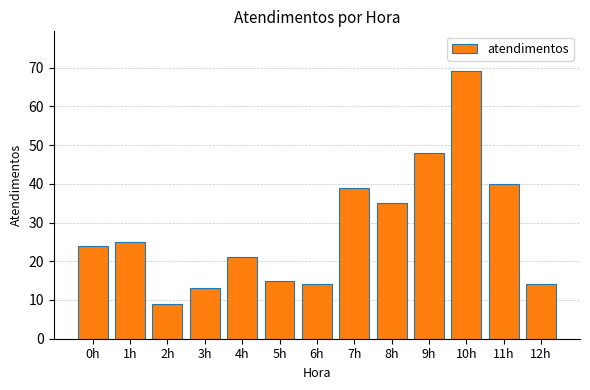

Reading left to right, what are all the values shown in this chart?

24	25	9	13	21	15	14	39	35	48	69	40	14